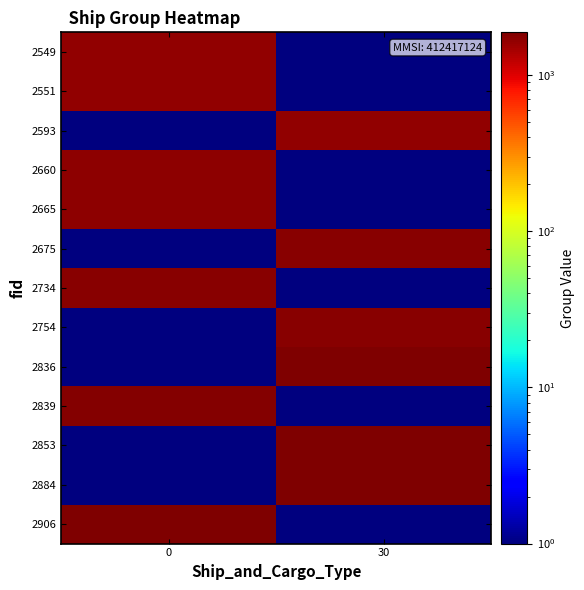

At 30, list the series in order from largest to smallest.

2884, 2853, 2836, 2754, 2675, 2593, 2549, 2551, 2660, 2665, 2734, 2839, 2906